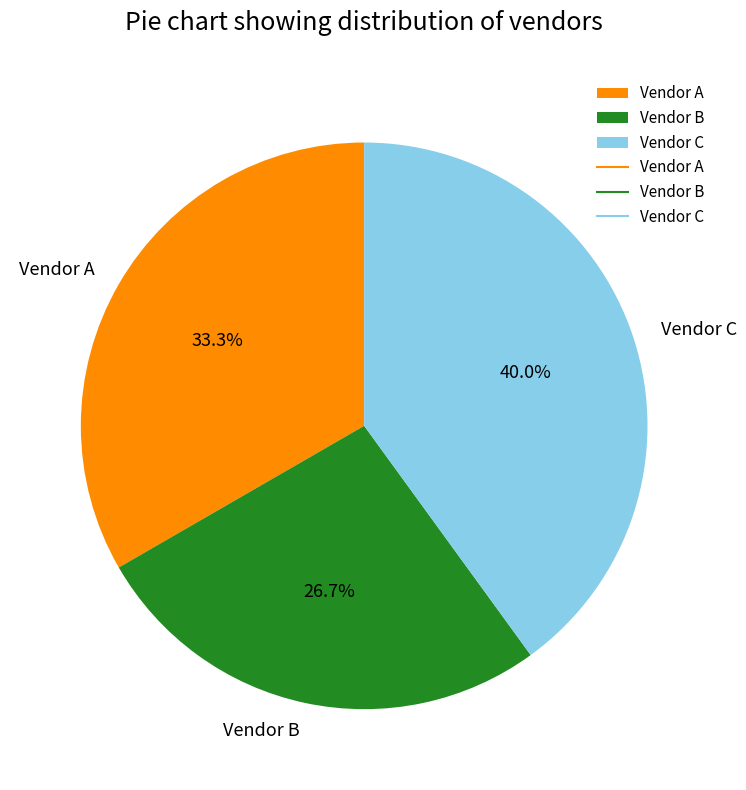

Count the number of slices in the pie.

3